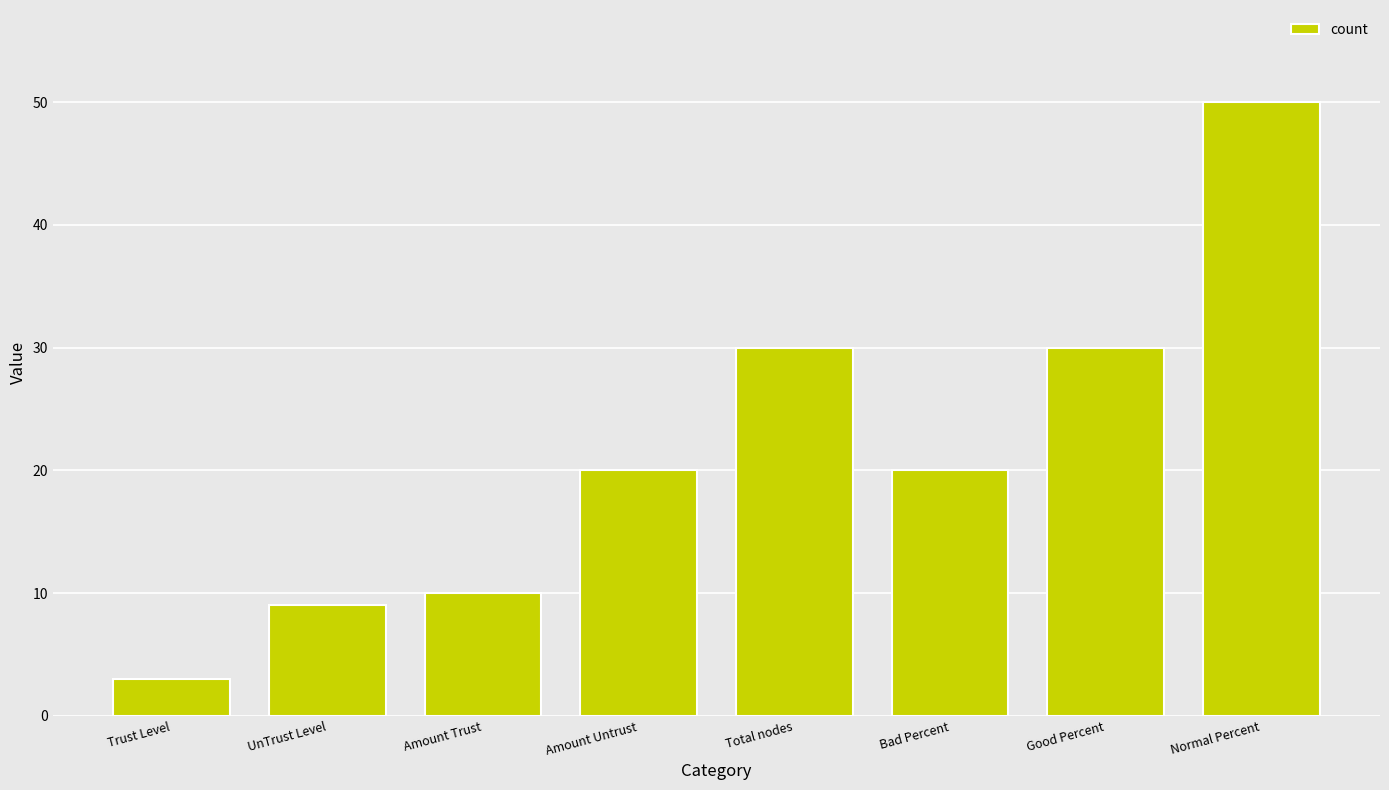

What is the maximum value shown in the chart?

50